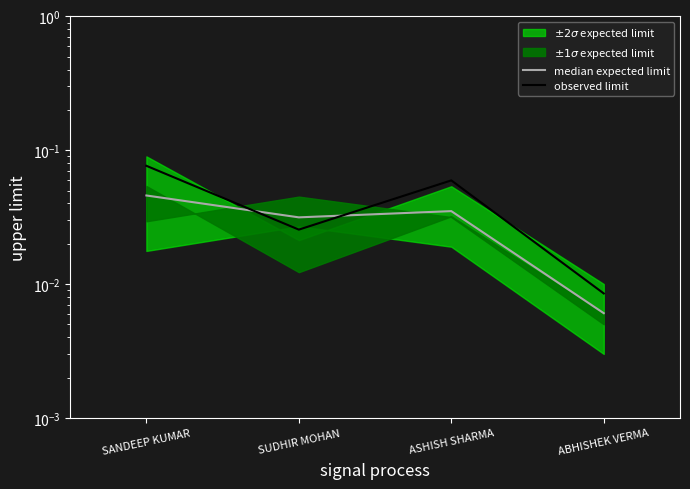

What is the total value across all series at SANDEEP KUMAR?

0.1